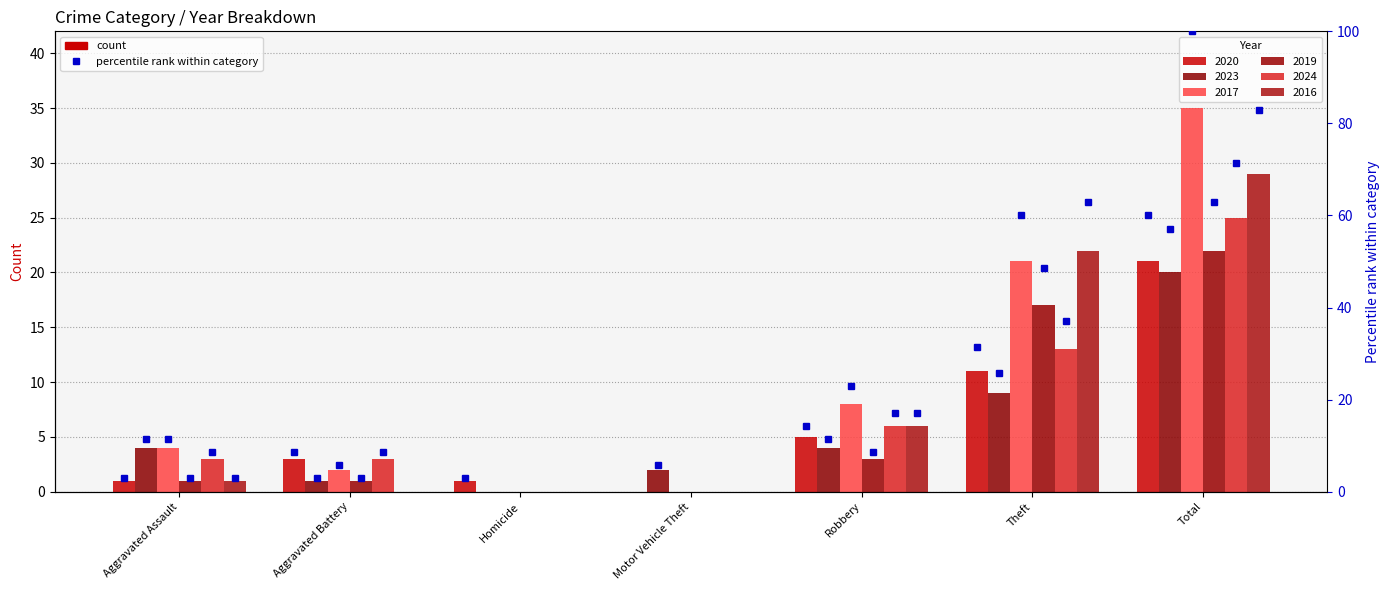

What is the label of the 1st bar from the left?

Aggravated Assault